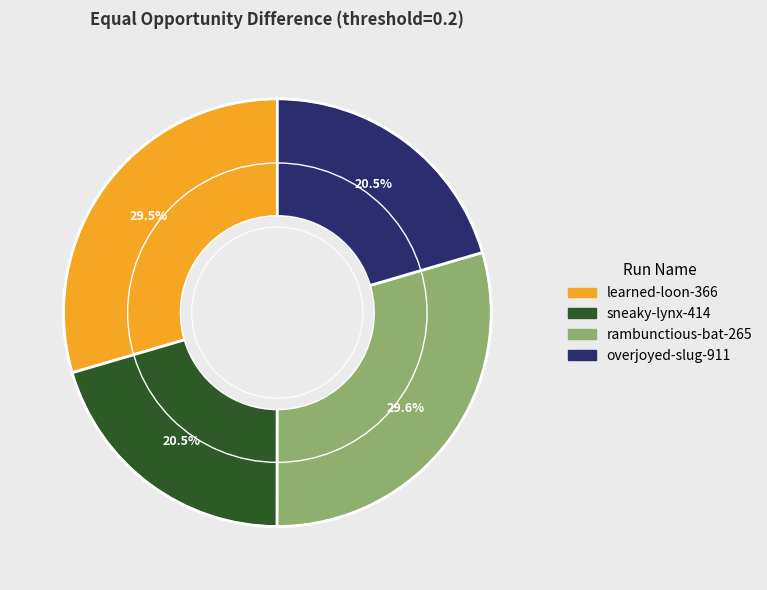

To the nearest percent, what portion does rambunctious-bat-265 represent?

30%